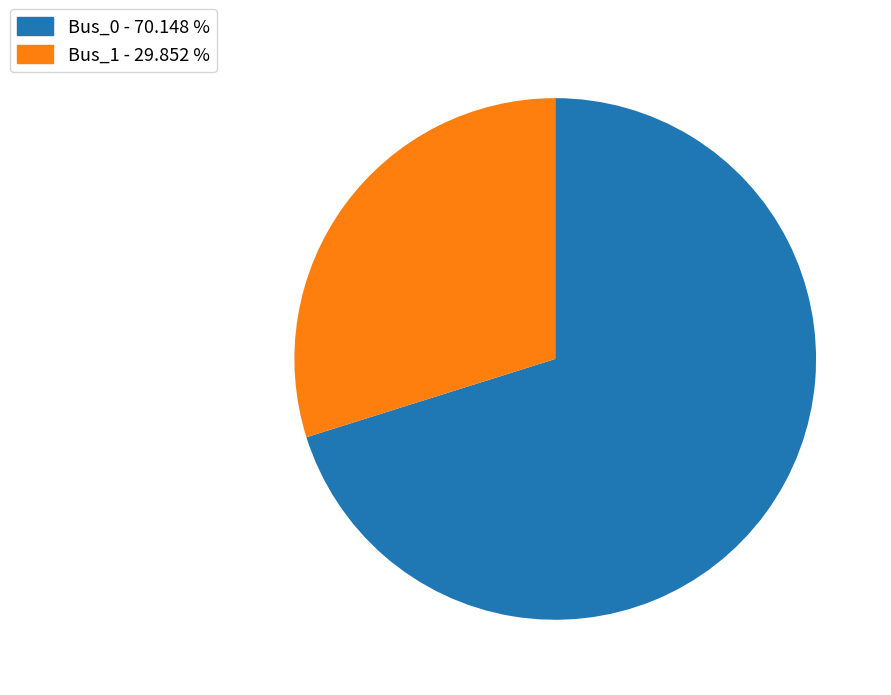

Rank the categories by value from lowest to highest.

Bus_1 - 29.852 %, Bus_0 - 70.148 %